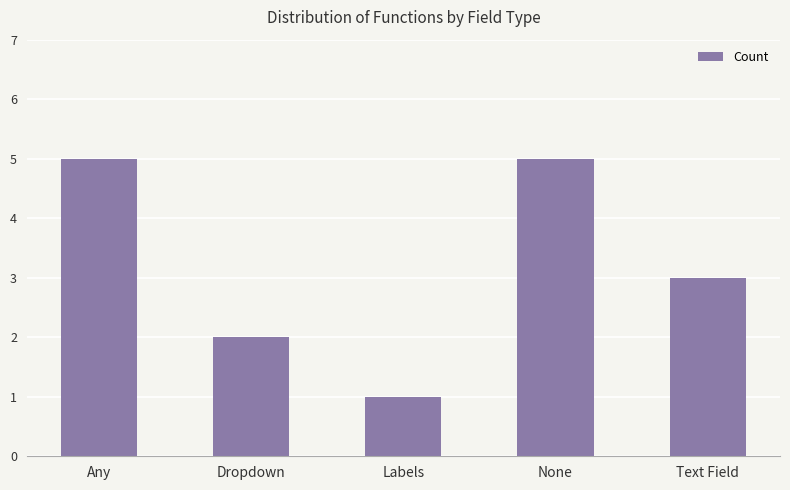

At which category does the chart reach its minimum across all series?

Labels